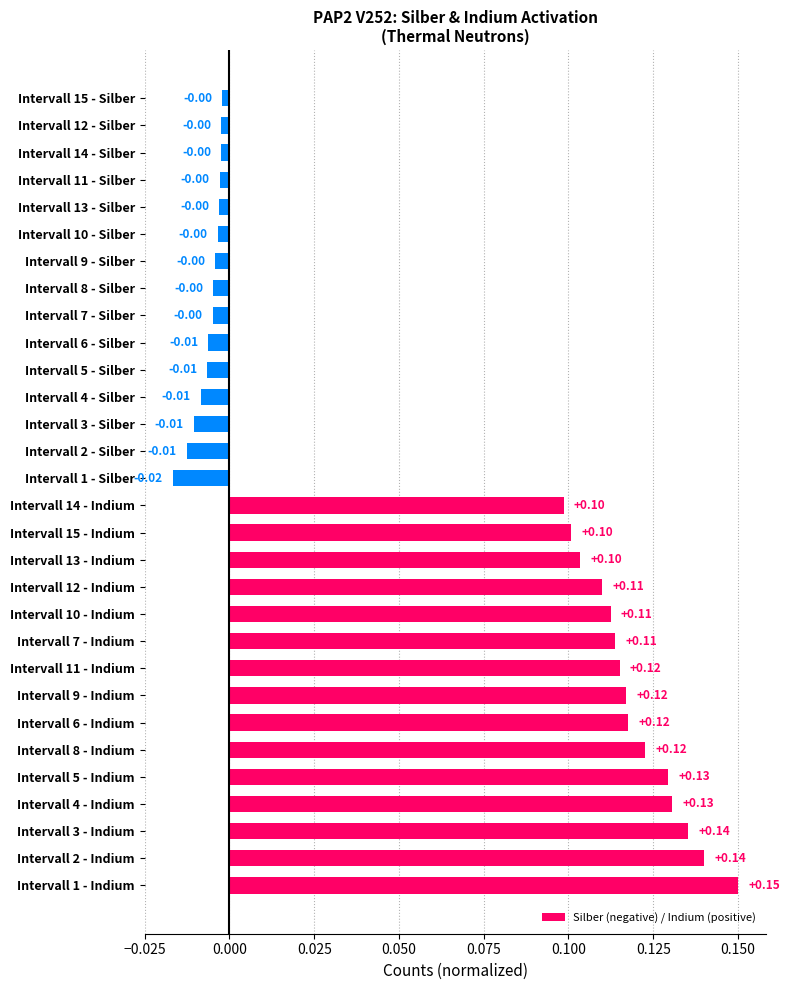

What is the sum of all values?

1.7